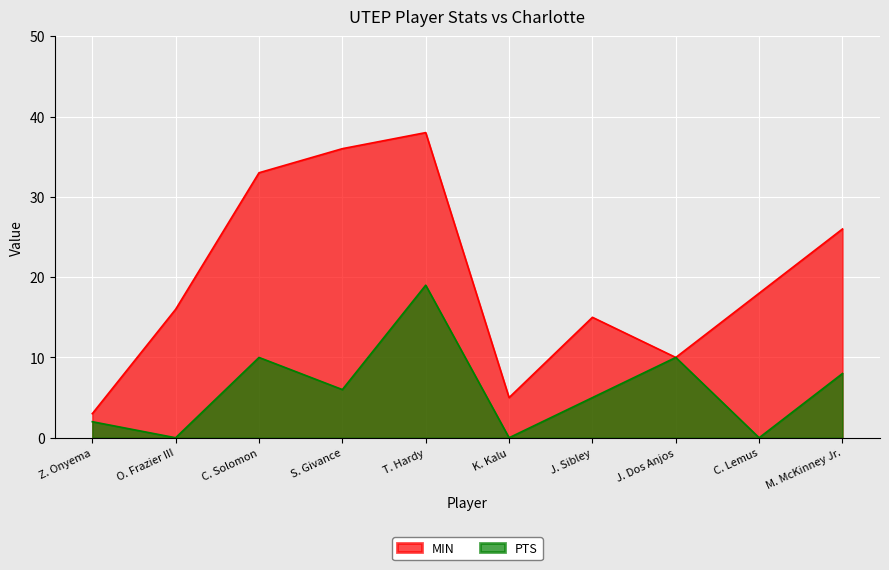

At M. McKinney Jr., list the series in order from smallest to largest.

PTS, MIN